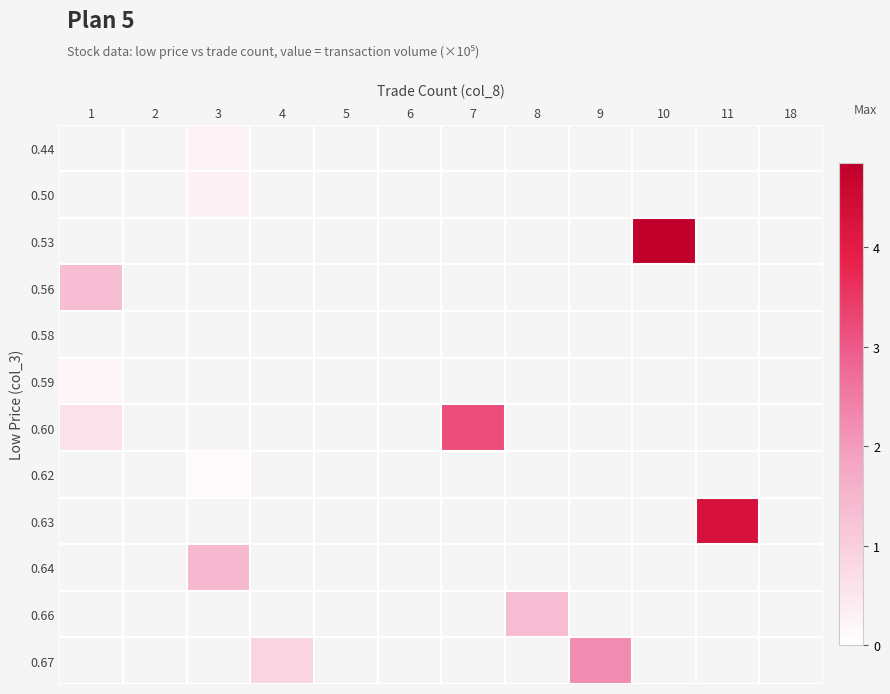

How many series are shown in this chart?

12